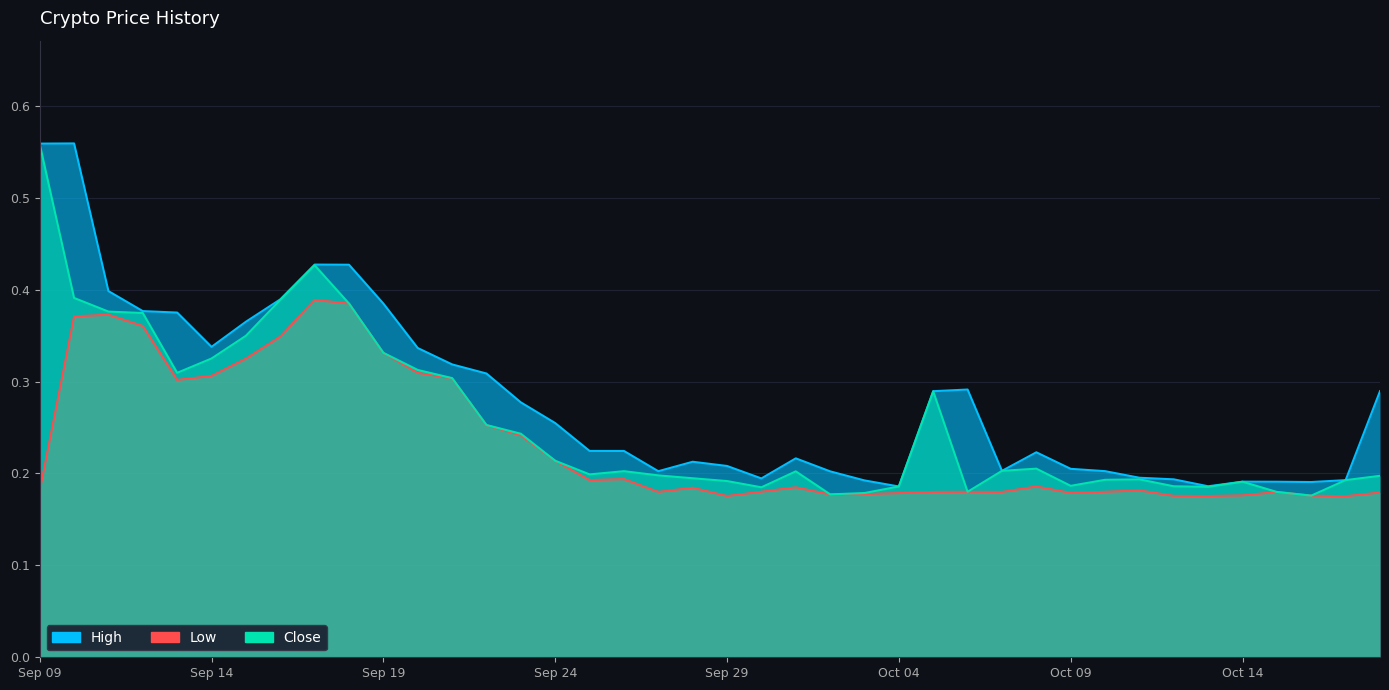

What are all the series names shown in the legend?

High, Low, Close